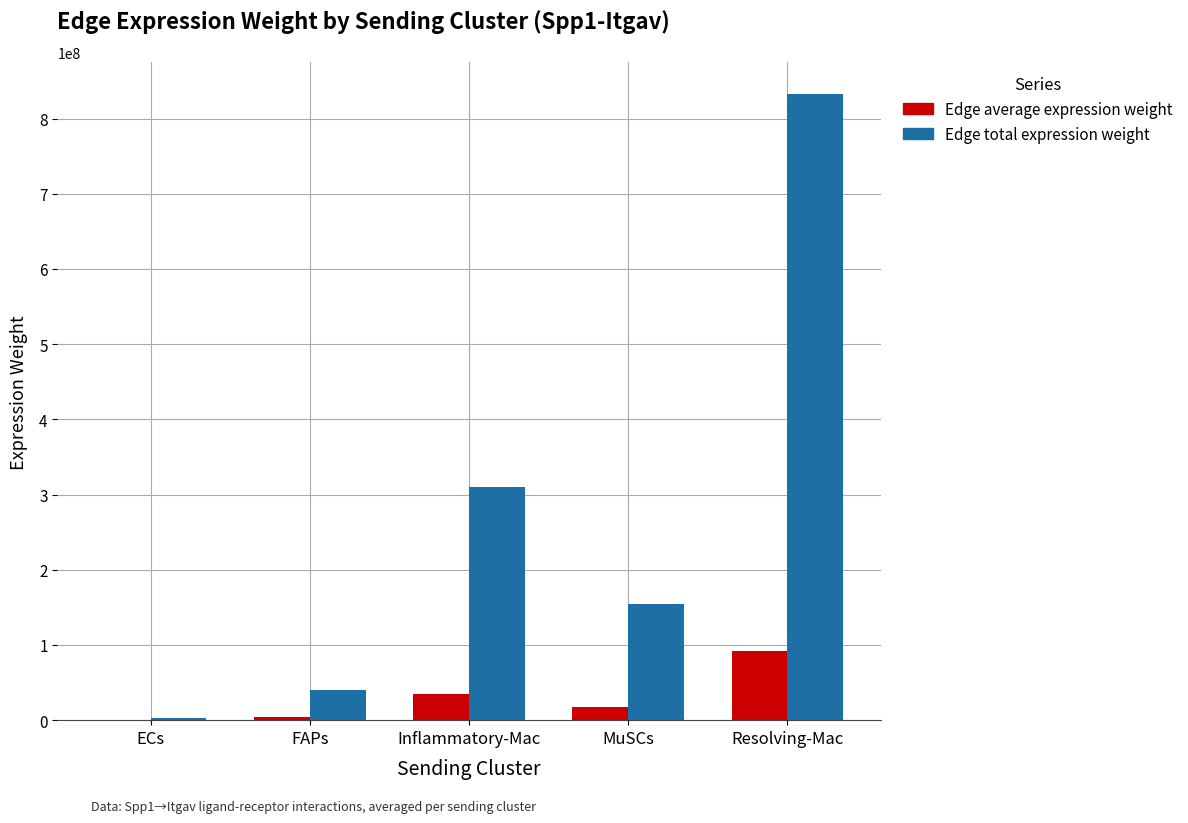

How many data points does each series have?

5